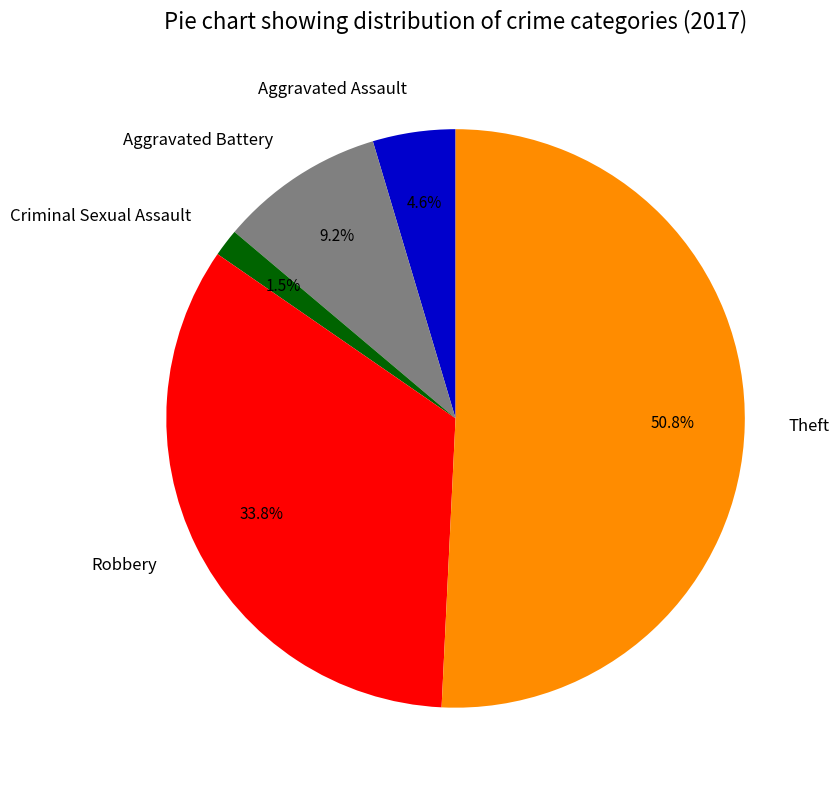

How many segments does this pie chart have?

5